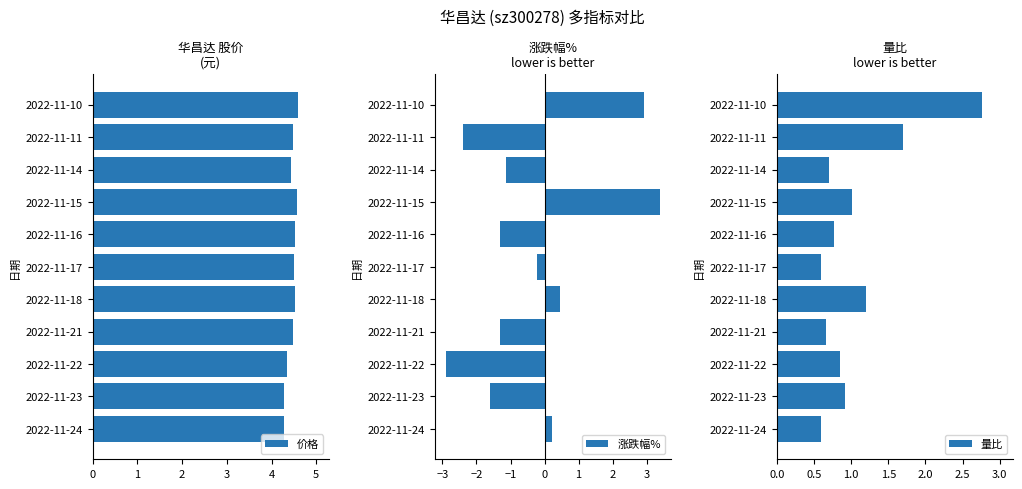

What is the value of the 价格 bar at the 3rd from the left?

4.3